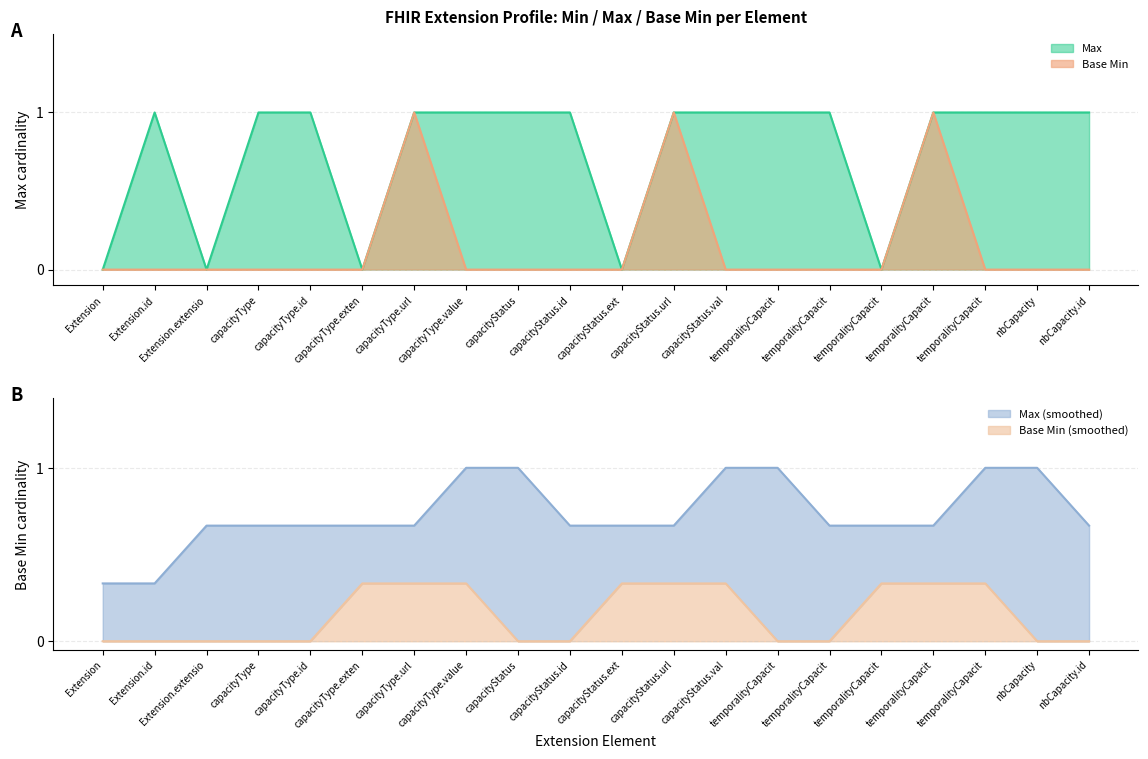

List the series in order of their overall mean, highest first.

Max, Base Min